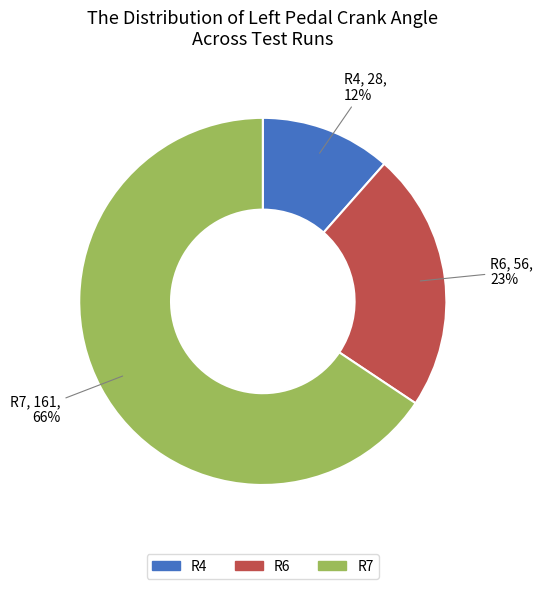

Rank the categories by value from highest to lowest.

R7, R6, R4